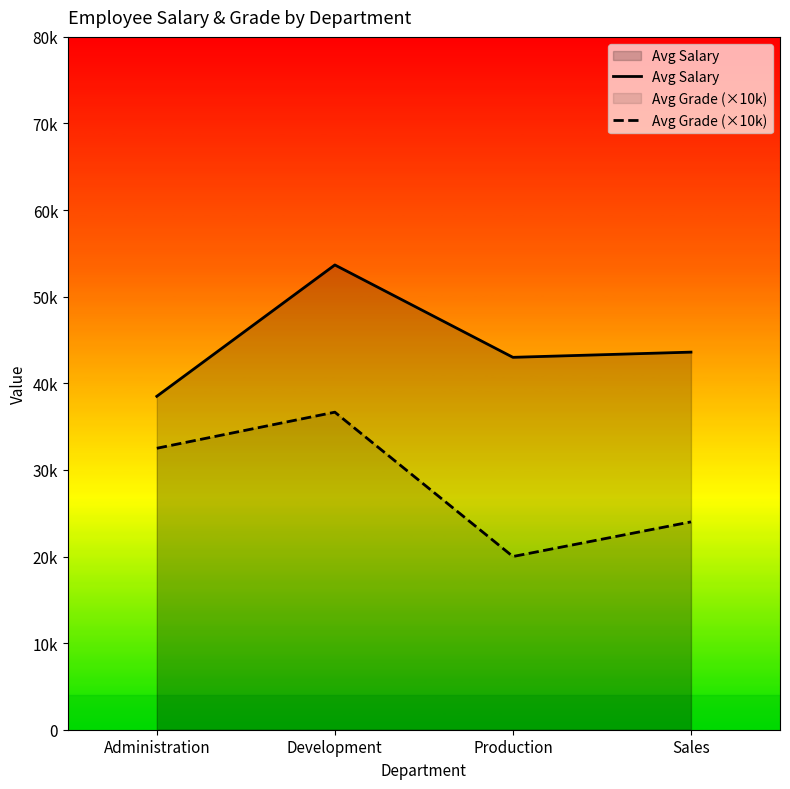

What is the spread (max minus min) of values at Production?

23000.0